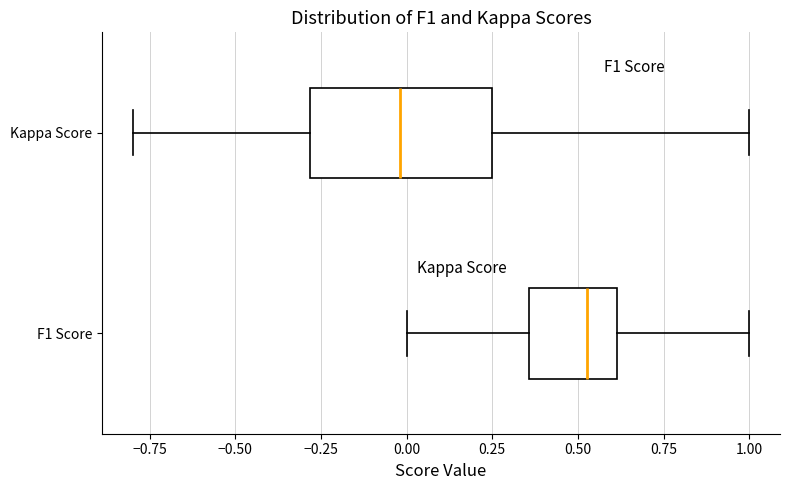

Which box has the furthest to the right median line?

F1 Score